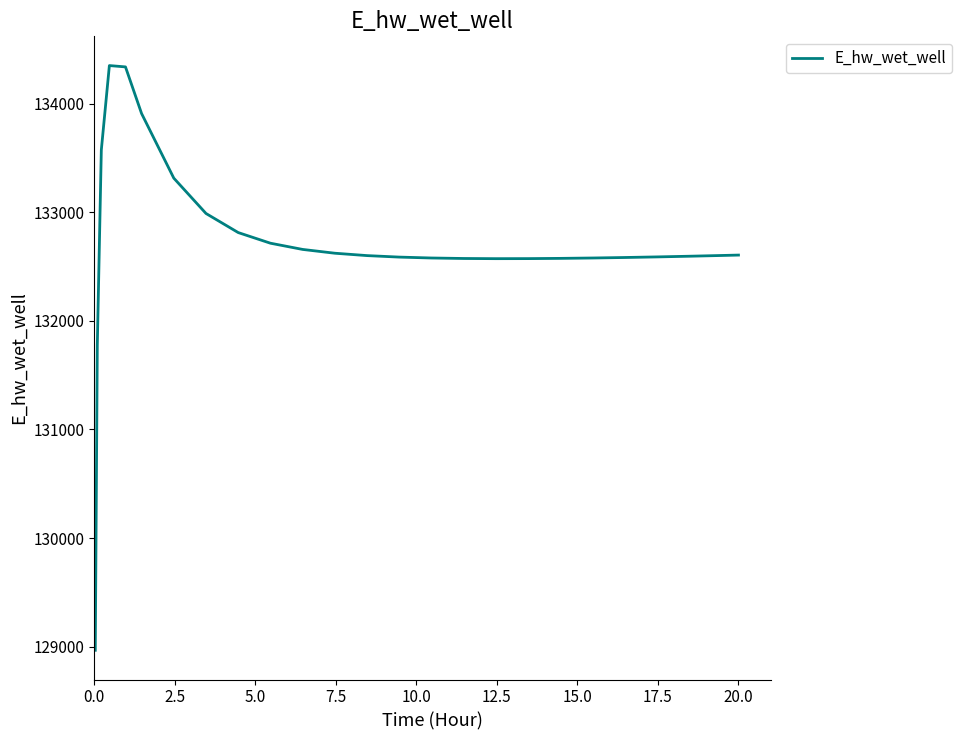

Count the number of data series in this chart.

1